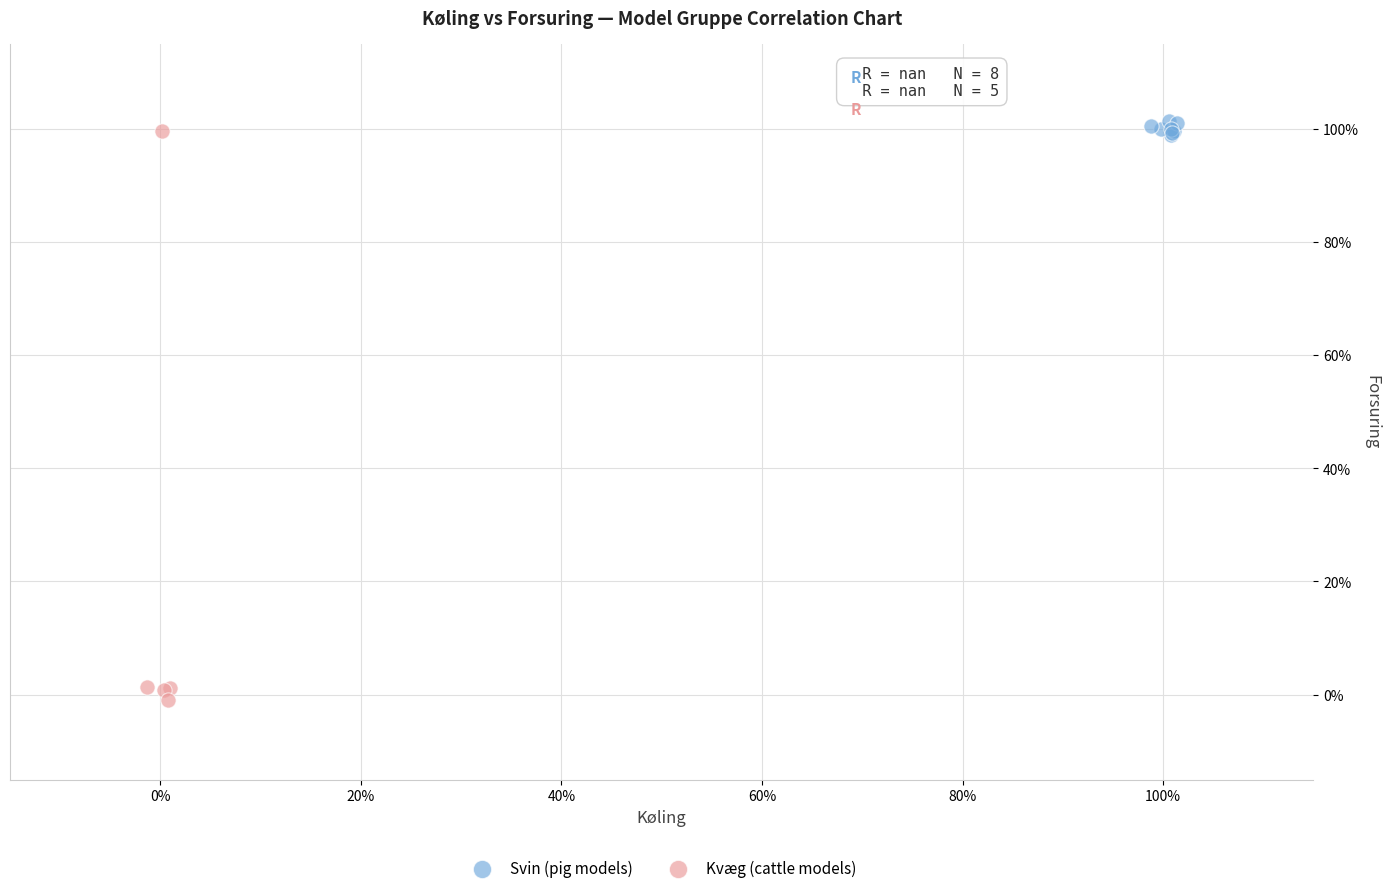

Which series has the largest Y range (max minus min)?

Kvæg (cattle models)